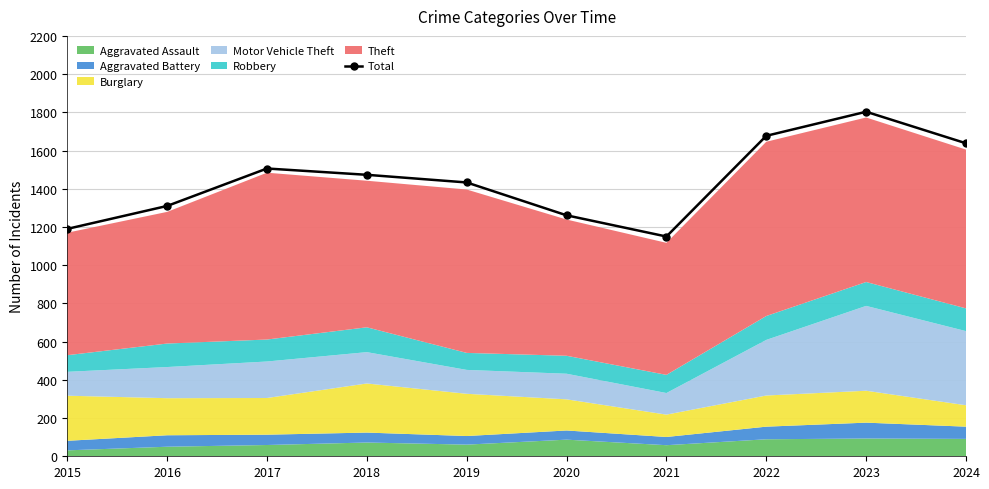

The value at 2022 is 563. True or false?

False